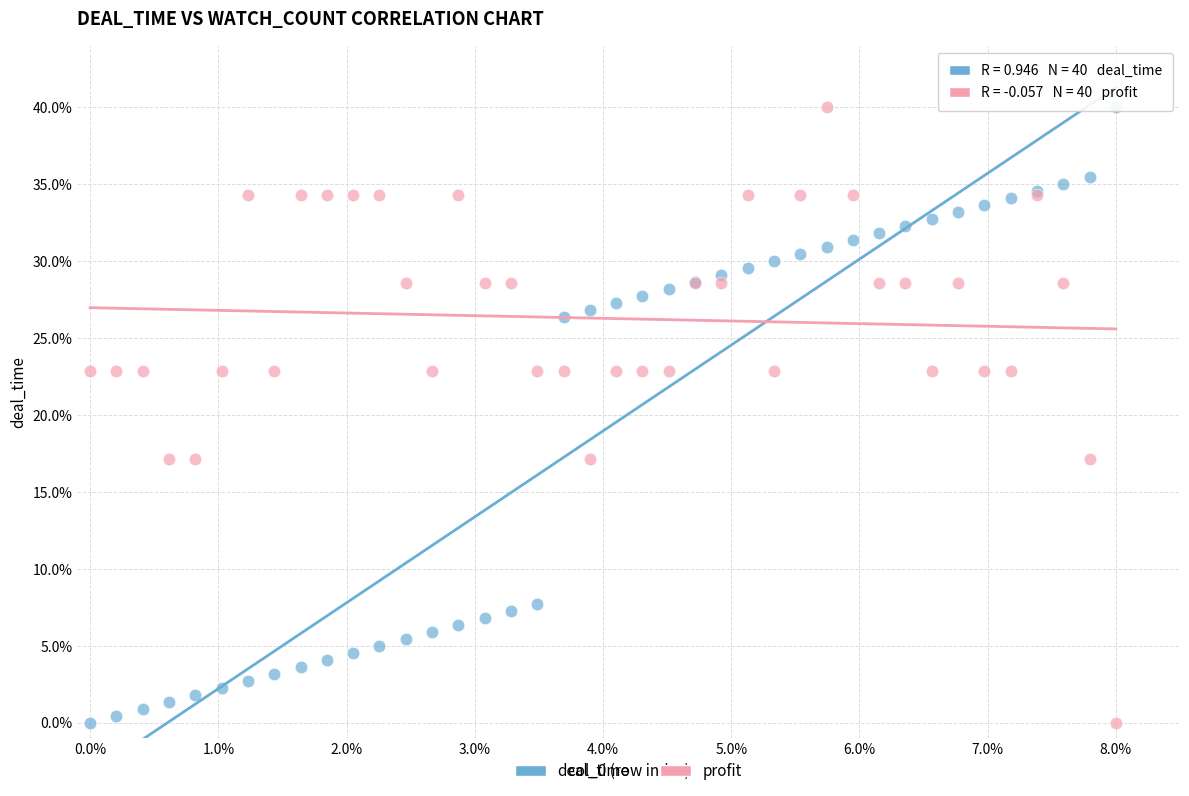

What are all the series names shown in the legend?

deal_time, profit